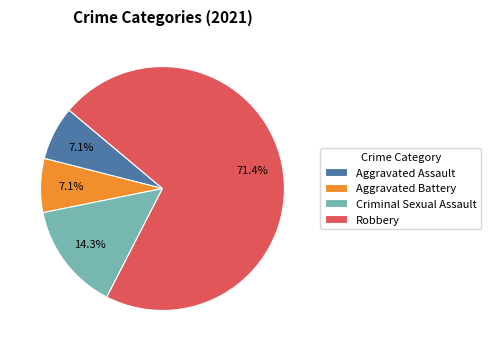

Between Criminal Sexual Assault and Robbery, which is larger?

Robbery